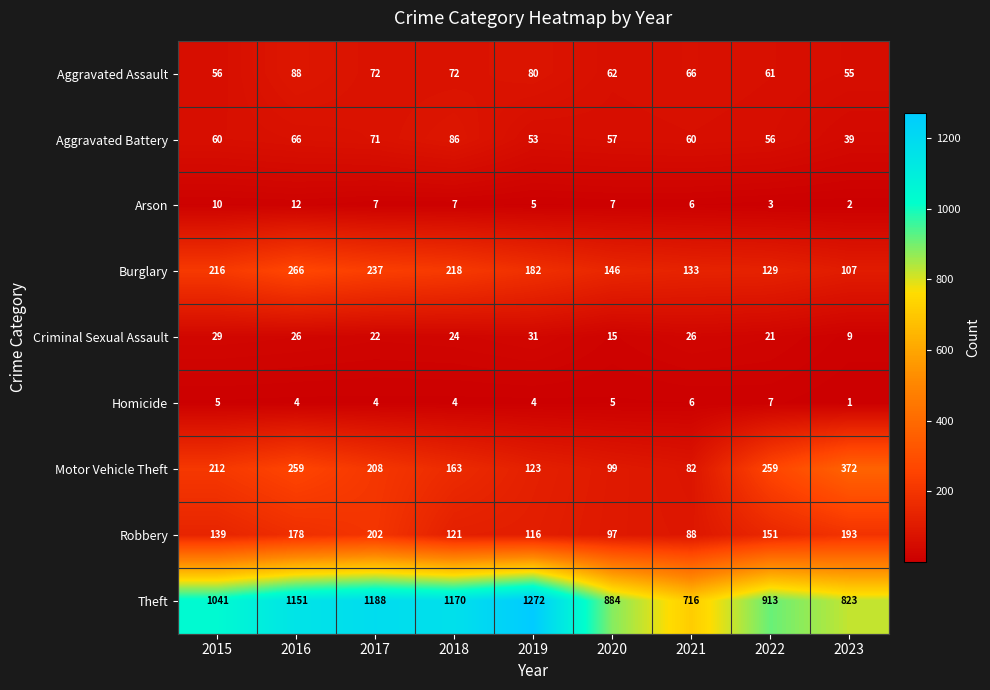

True or false: Homicide has a value of 4 at 2017.

True